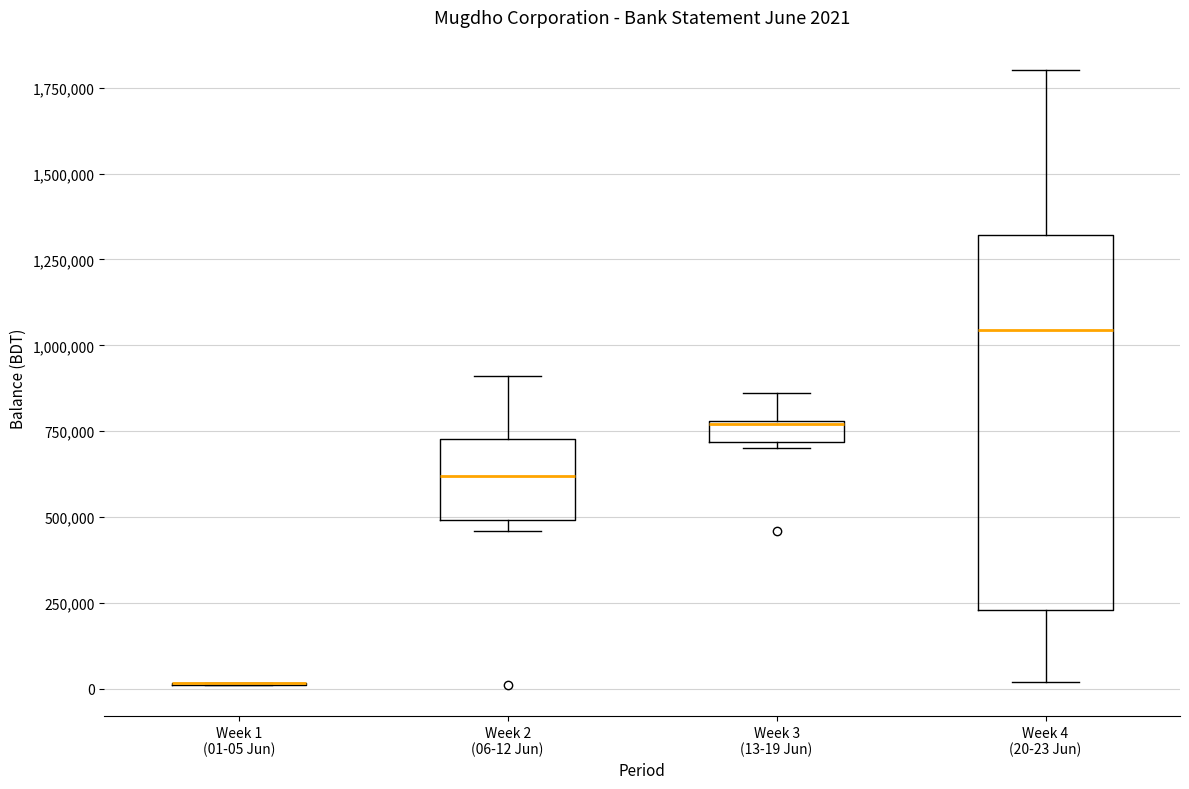

Which box is the tallest, from its lower edge to its upper edge?

Week 4 (20-23 Jun)